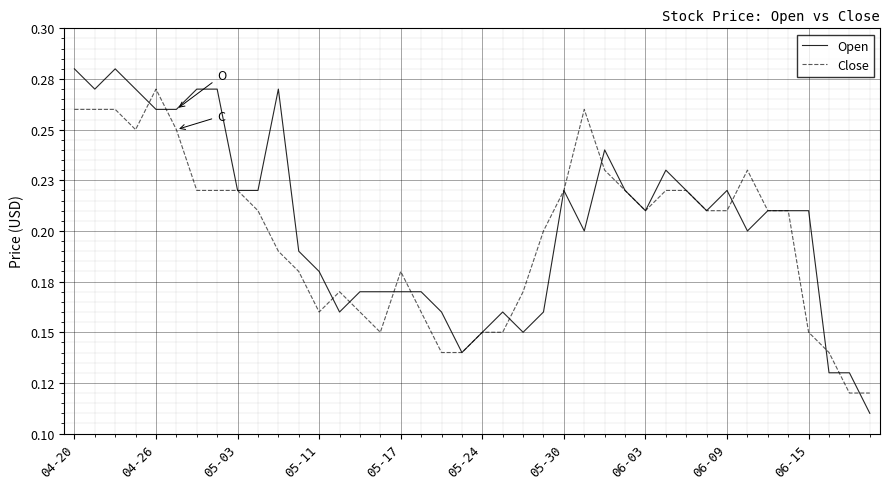

What are all the series names shown in the legend?

Open, Close